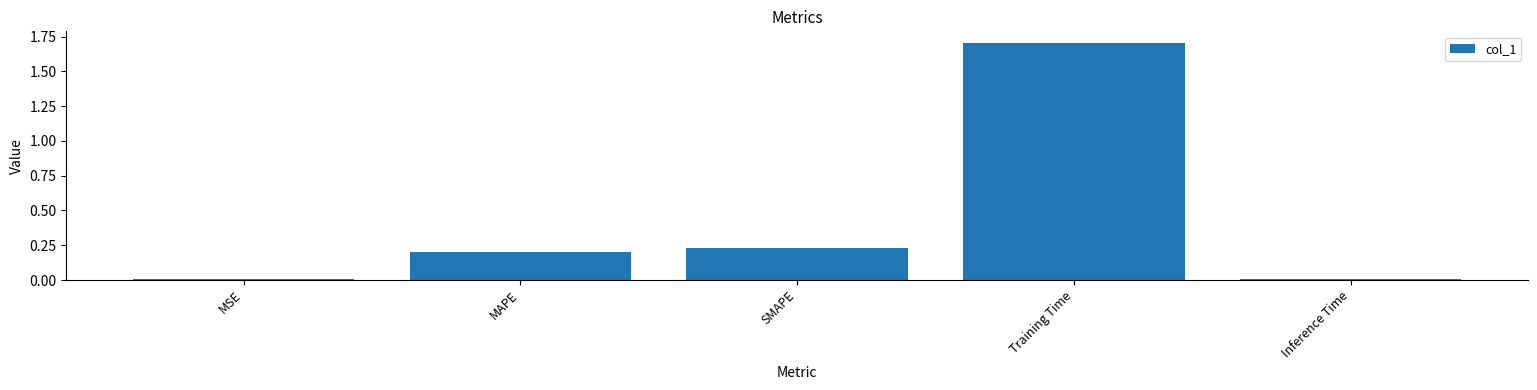

Which has a higher value, MSE or SMAPE?

SMAPE